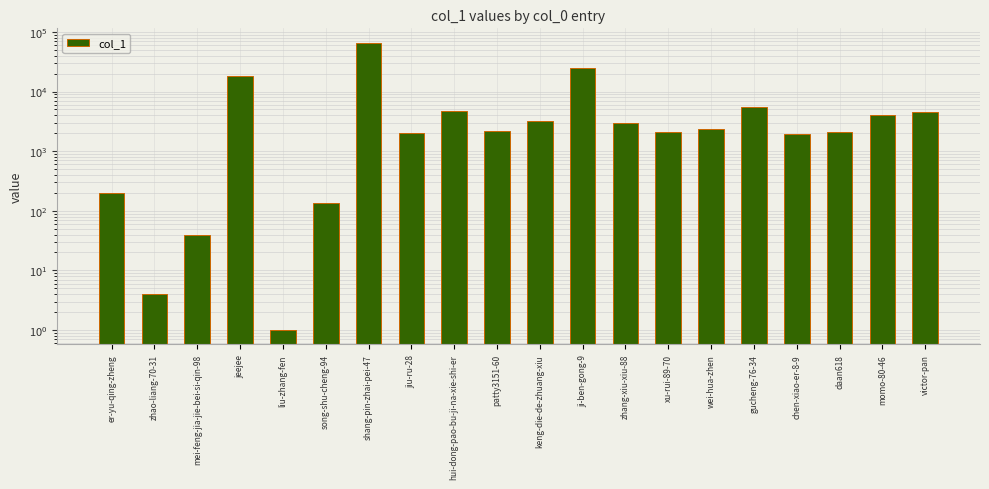

How many data points does each series have?

20